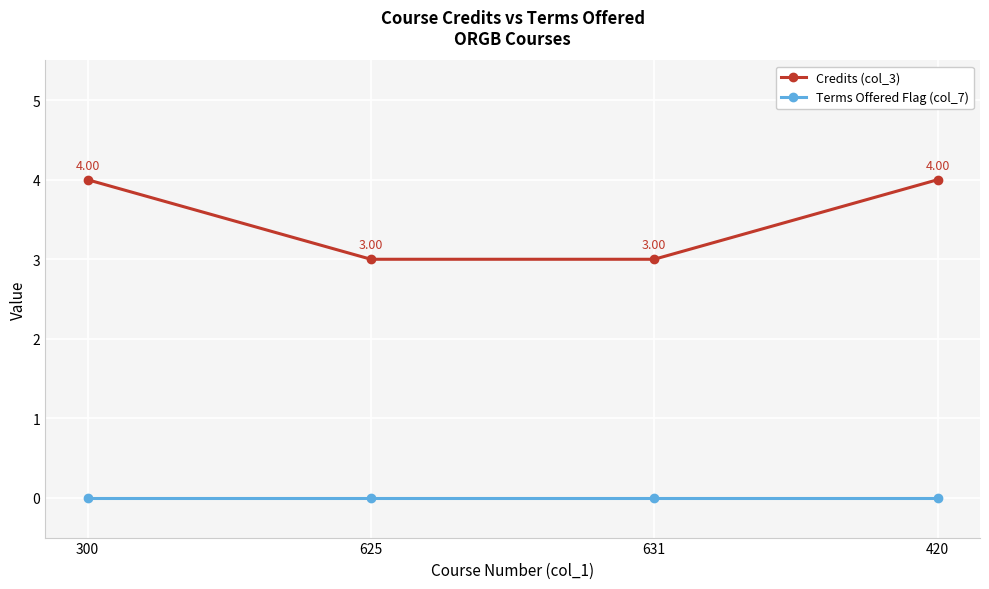

Rank the series at 300 from lowest to highest value.

Terms Offered Flag (col_7), Credits (col_3)